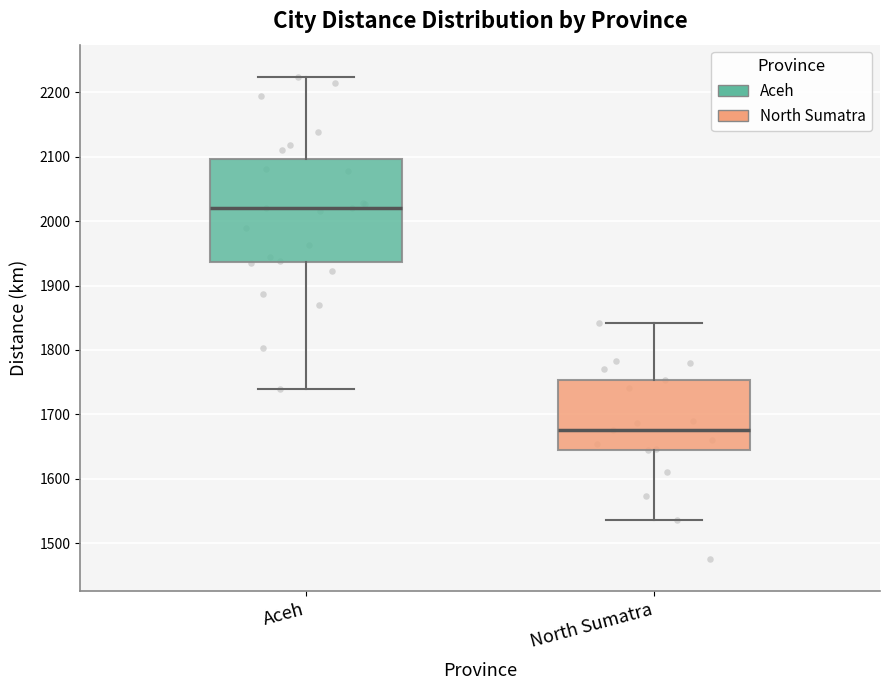

Which box's median line is the highest?

Aceh